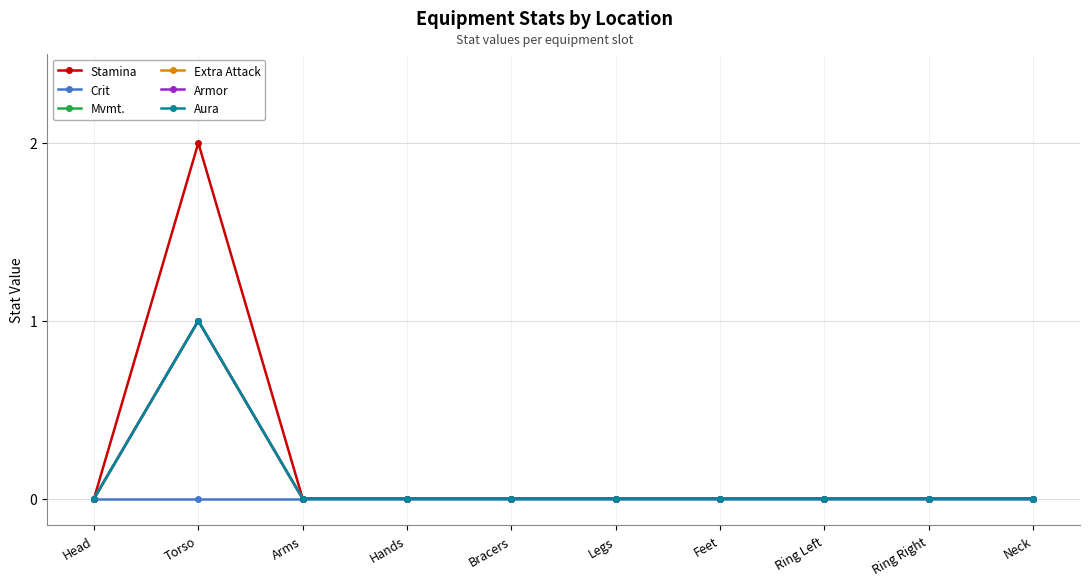

True or false: Armor and Aura intersect in this chart.

False